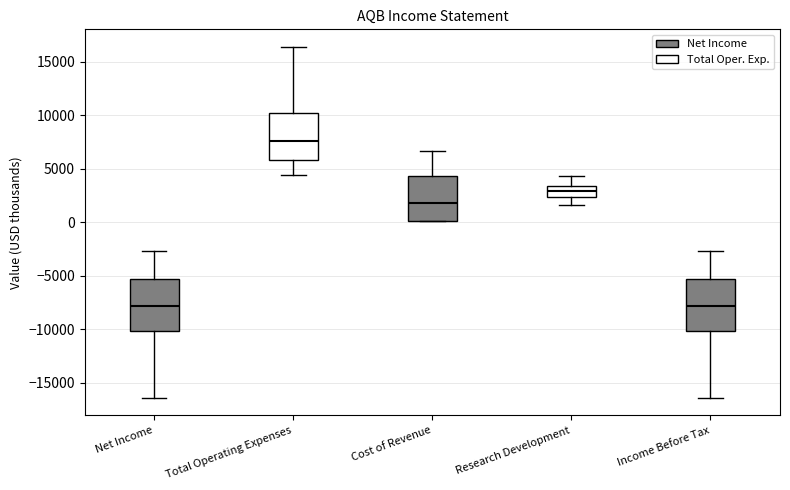

Reading left to right, transcribe this box plot: for each box, give where its median line is, the range the box spans, and where its two whiskers end, as read against the y-axis. The values are not printed on the chart, so give them approximately, as read against the axis.

Net Income: median -8000, box -10000 to -5500, whiskers -16500 to -2500
Total Operating Expenses: median 7500, box 6000 to 10000, whiskers 4500 to 16500
Cost of Revenue: median 2000, box 0 to 4500, whiskers 0 to 6500
Research Development: median 3000, box 2500 to 3500, whiskers 1500 to 4500
Income Before Tax: median -8000, box -10000 to -5500, whiskers -16500 to -2500